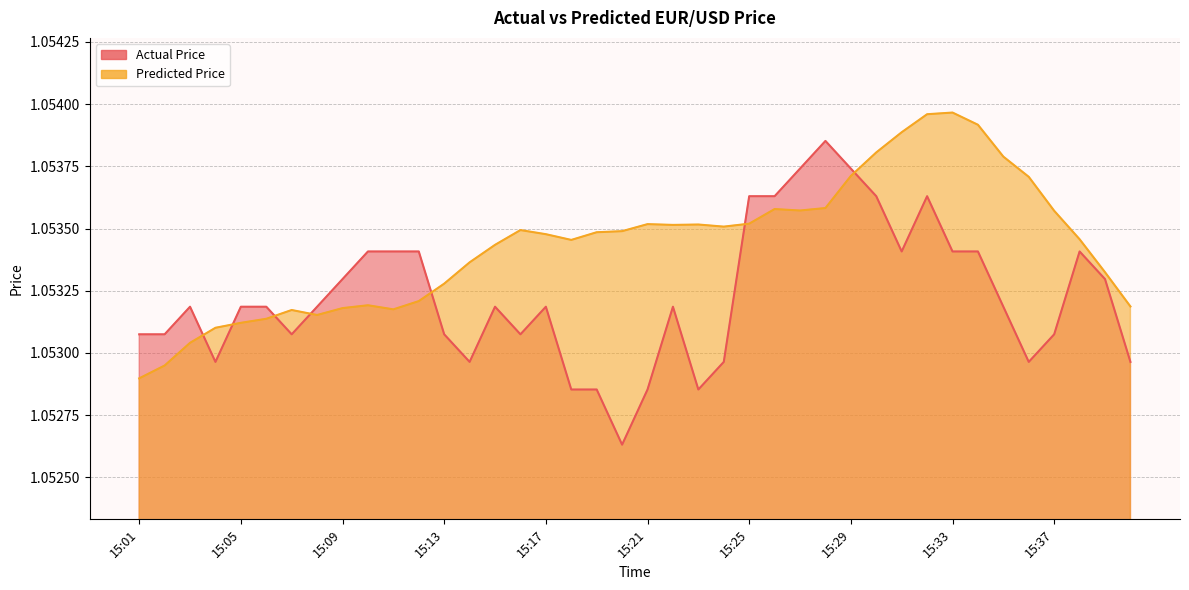

Where is Predicted Price nearest to the value 1?

15:01